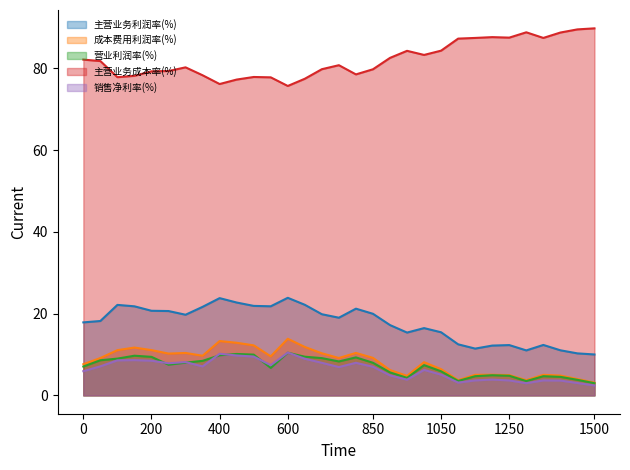

What is the greatest value displayed?

89.8